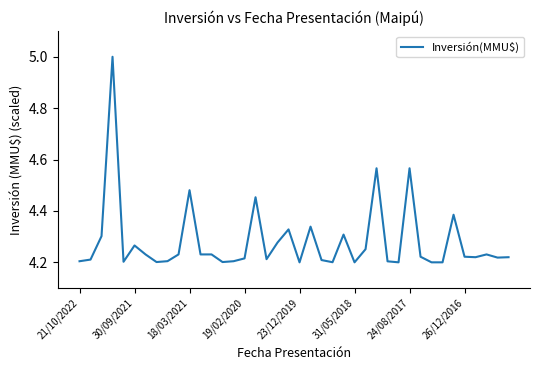

How many lines are shown in the chart?

1